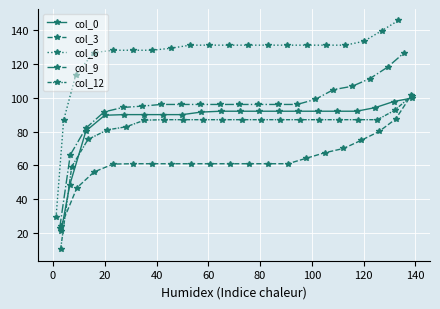

What is the value of the col_0 point at the 20th from the left?

99.8